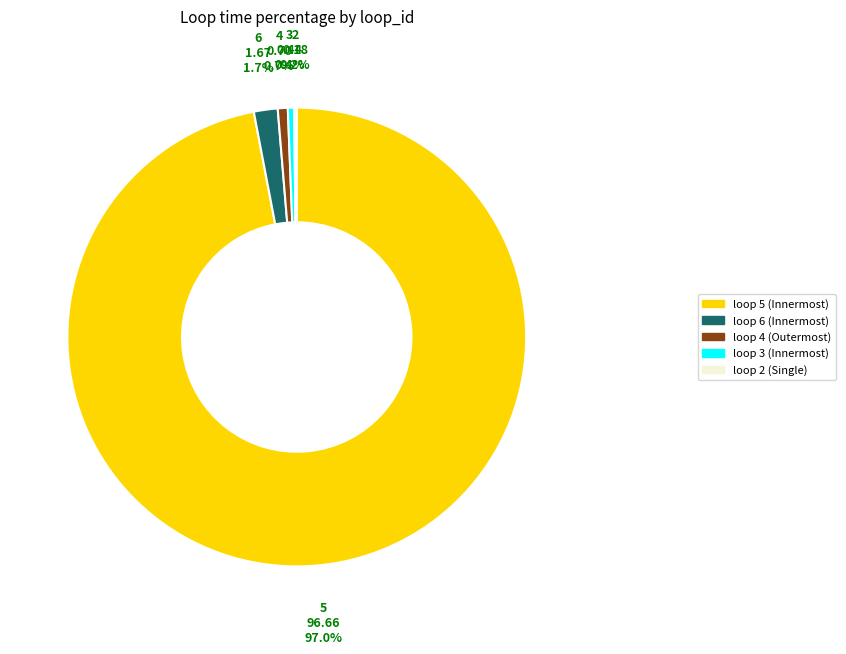

Does loop 5 (Innermost) represent more than half of the total?

Yes